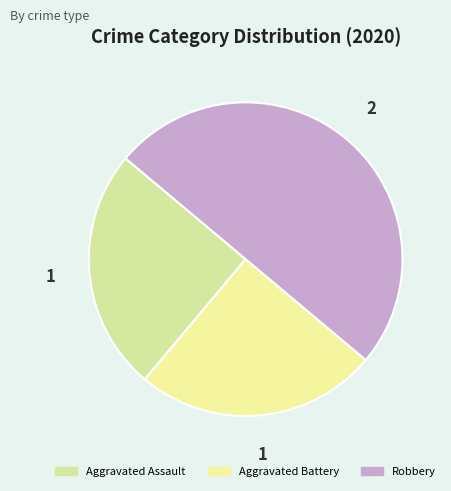

Is there a majority slice in this chart?

No